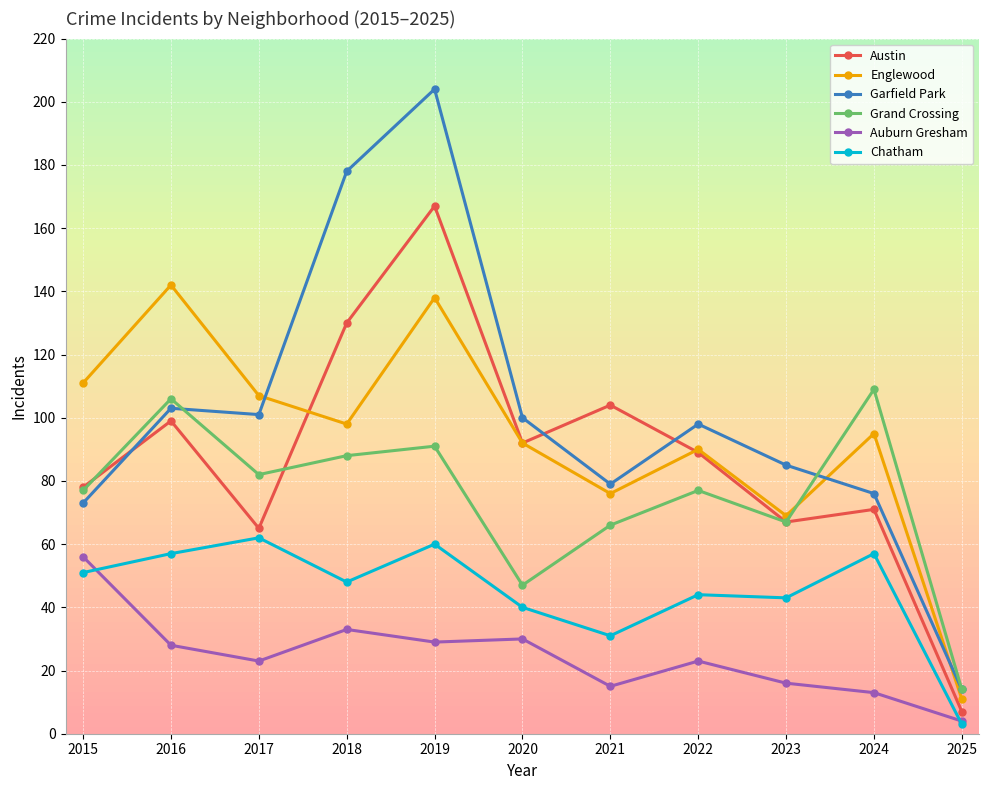

What is the difference between the second highest and second lowest values in the Garfield Park series?

105